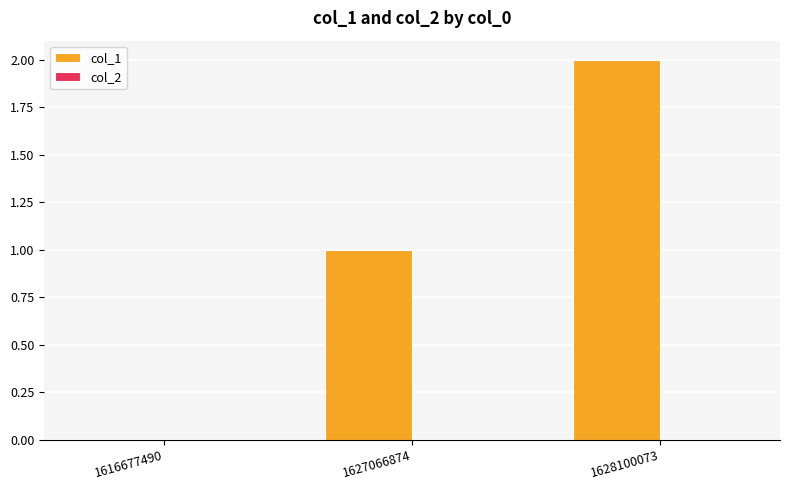

What is the maximum value shown in the chart?

2